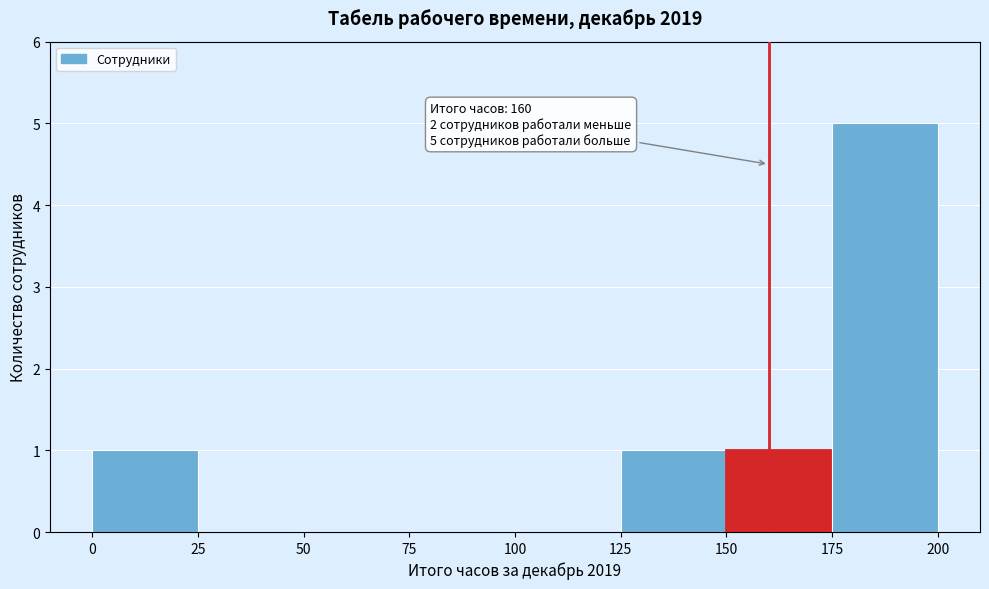

Over which range of the x-axis is the bar tallest?

175 to 200